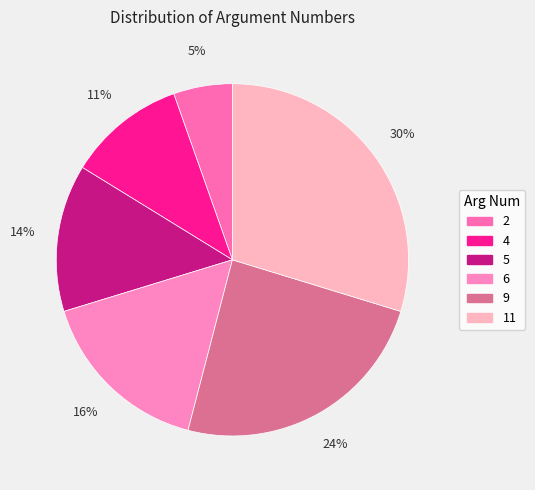

Is 11 the majority of the pie?

No